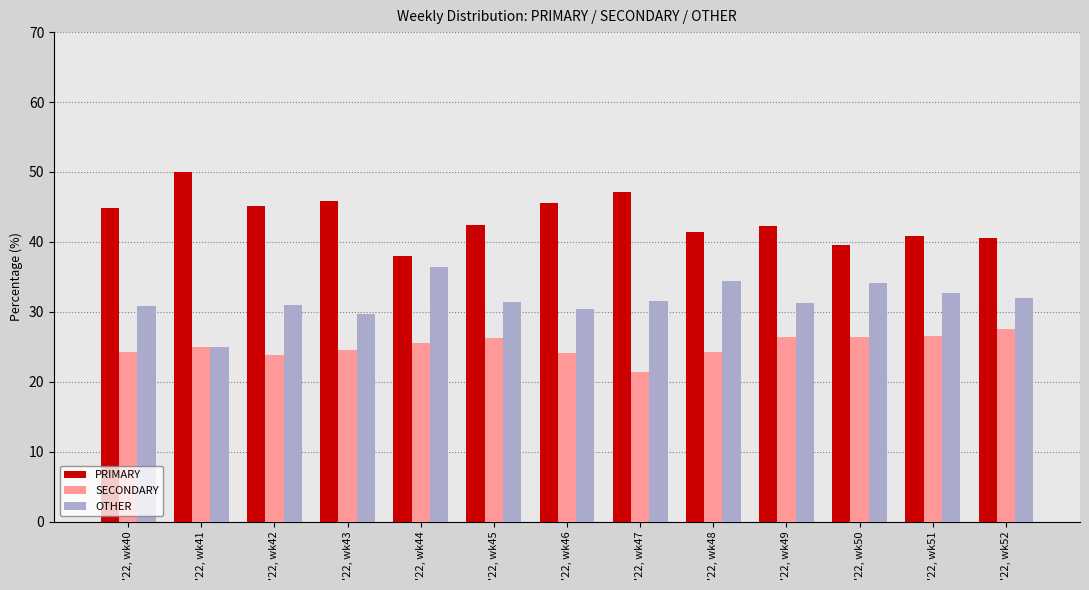

True or false: SECONDARY has a value of 26.4 at '22, wk50.

True